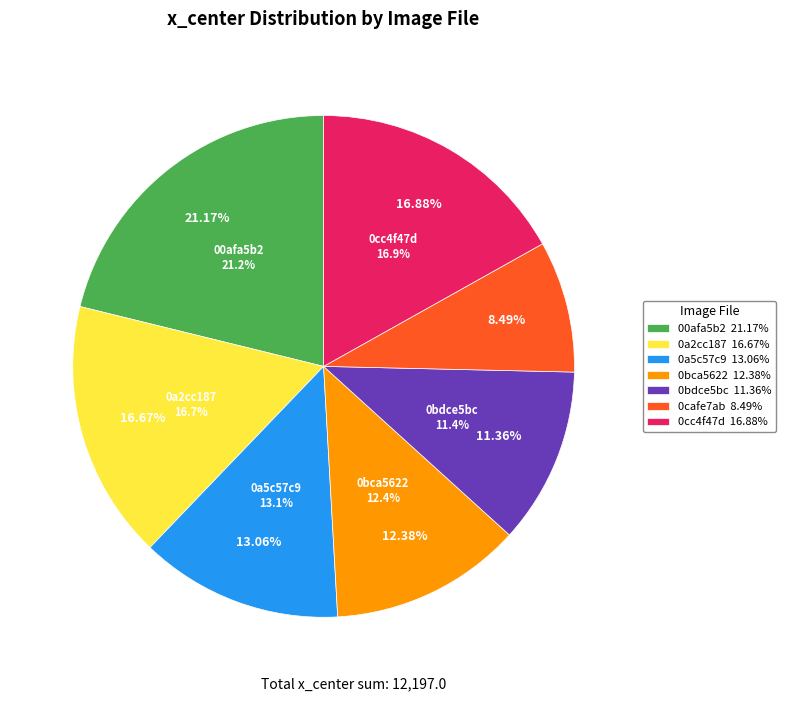

Is it true that 0cafe7ab-e22edf50.png is 1% of the pie?

False